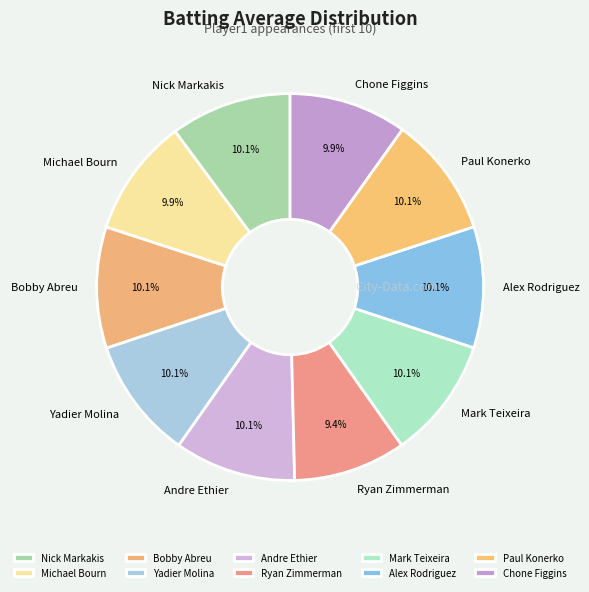

To the nearest percent, what is the average slice percentage?

10%